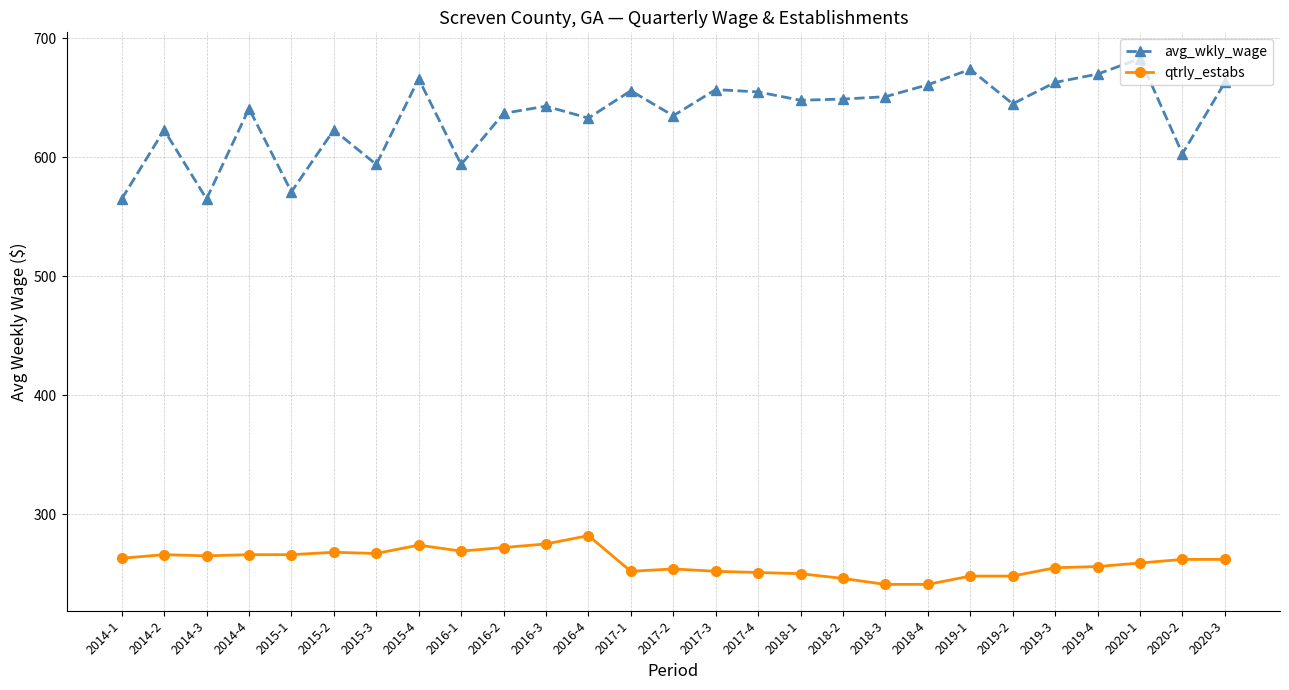

Is the value of qtrly_estabs at 2020-2 greater than the value of avg_wkly_wage at 2017-2?

No